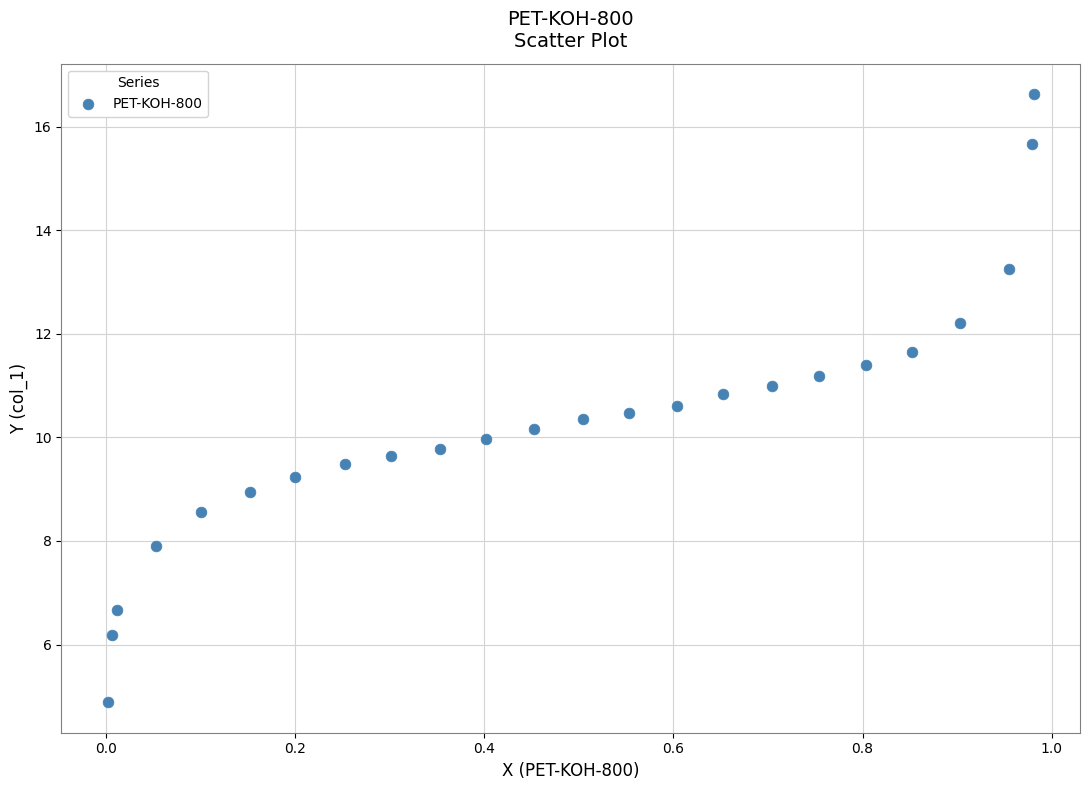

What is the range of Y values (max minus min)?

11.8